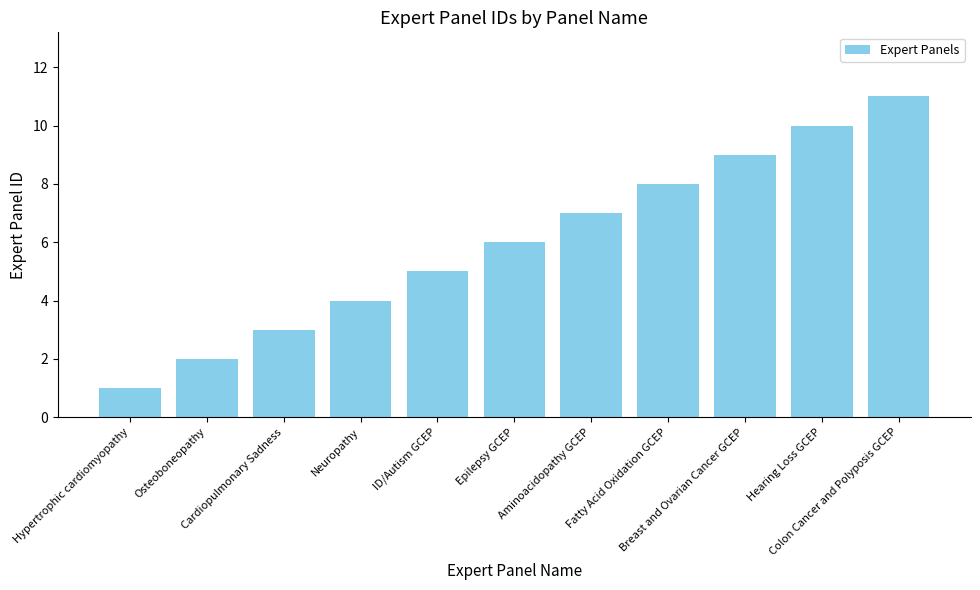

What is the maximum value shown in the chart?

11